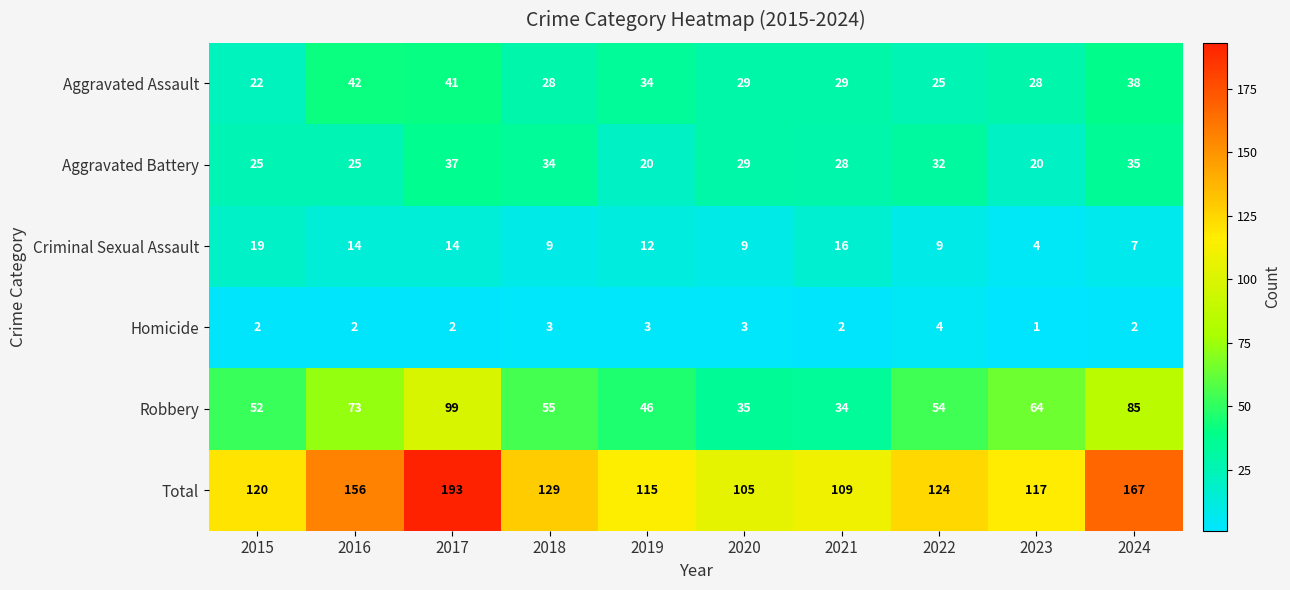

Which series has the widest spread of values?

Total